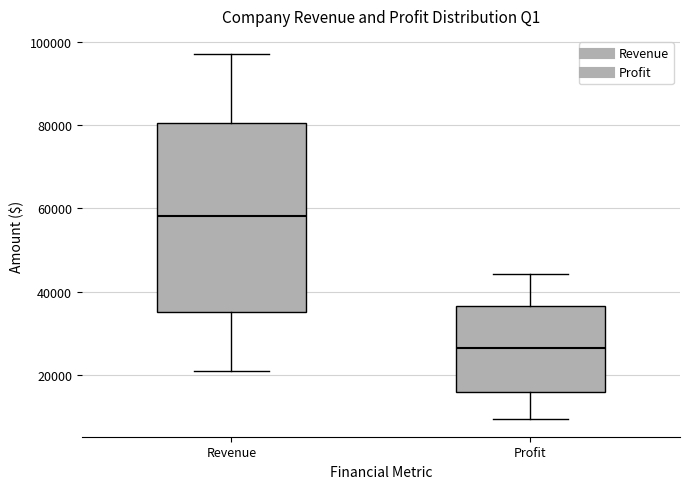

Where is the upper edge of the box for Revenue on the y-axis? The values are not printed on the chart, so give them approximately, as read against the axis.

80000